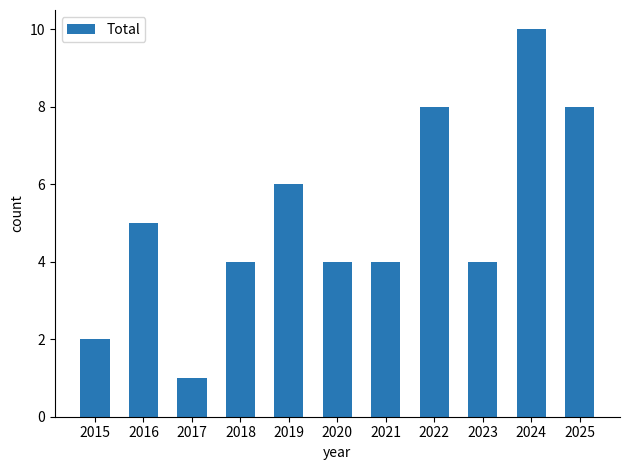

At which category does the chart reach its peak across all series?

2024